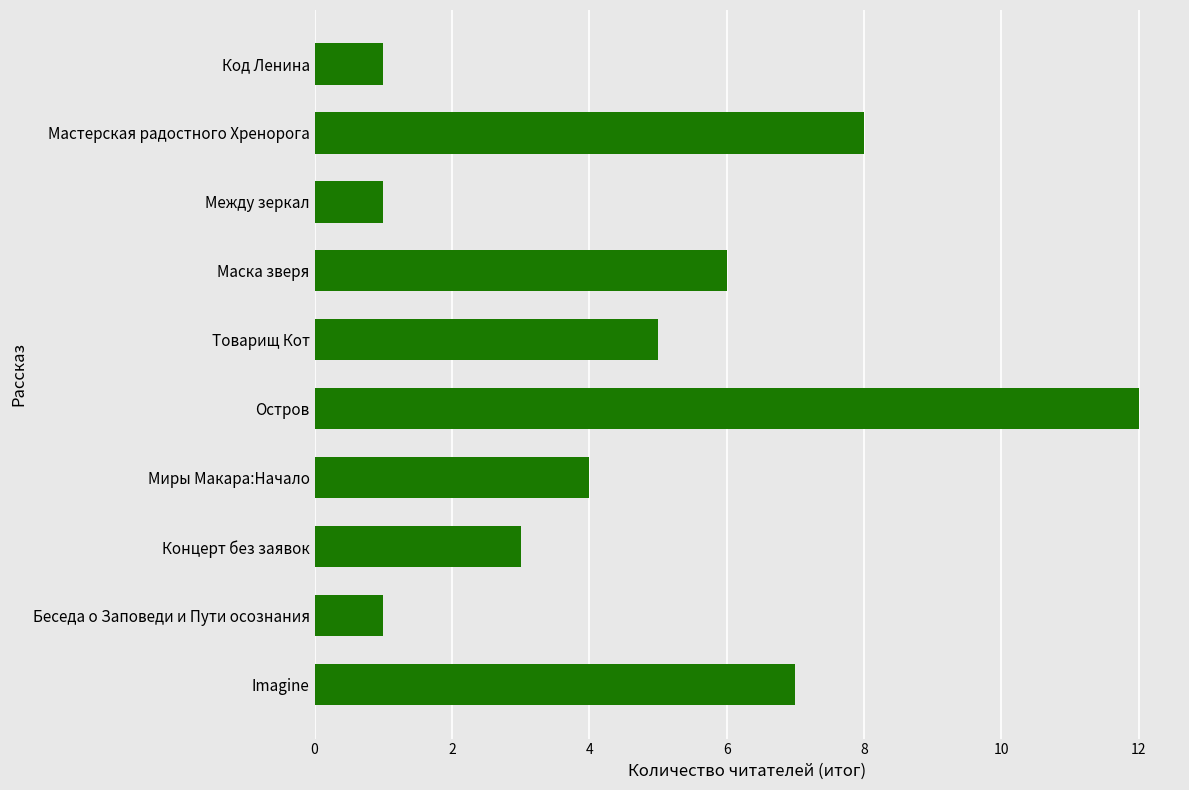

At which category does the chart reach its peak across all series?

Остров